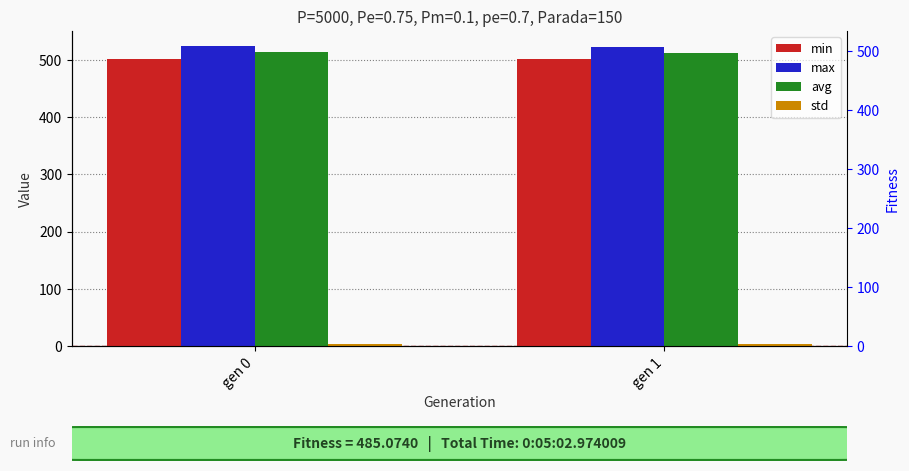

Reading right to left, transcribe all the data shown in this chart.

min: 501.3	501.3
max: 522.5	524.7
avg: 512.4	514.0
std: 2.8	3.0